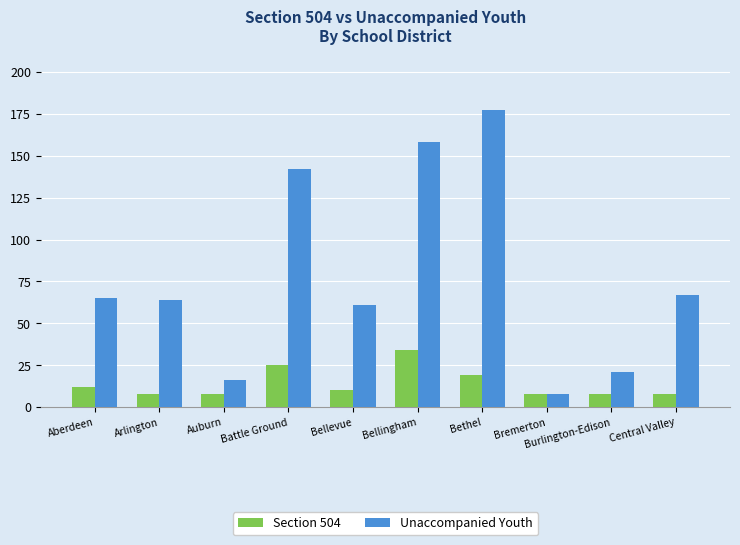

Reading right to left, list all the values displayed in this chart.

Section 504: 8	8	8	19	34	10	25	8	8	12
Unaccompanied Youth: 67	21	8	177	158	61	142	16	64	65